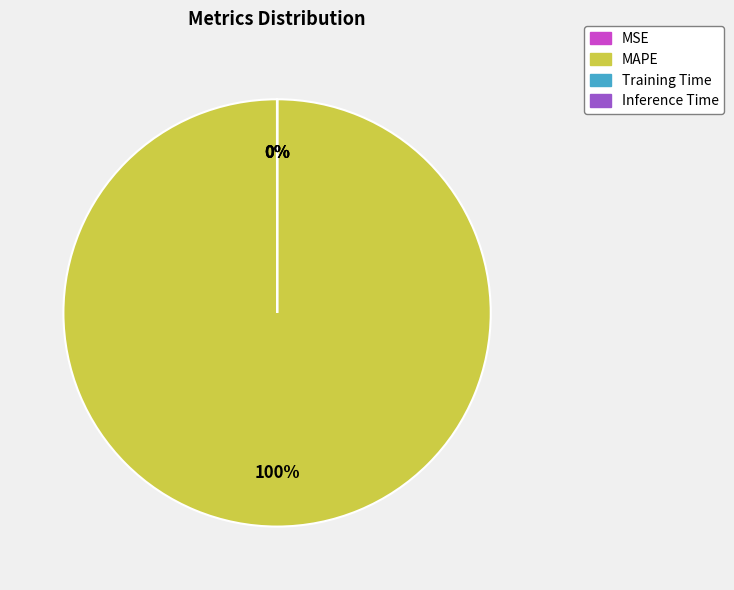

What percentage is the MAPE slice, to the nearest percent?

100%